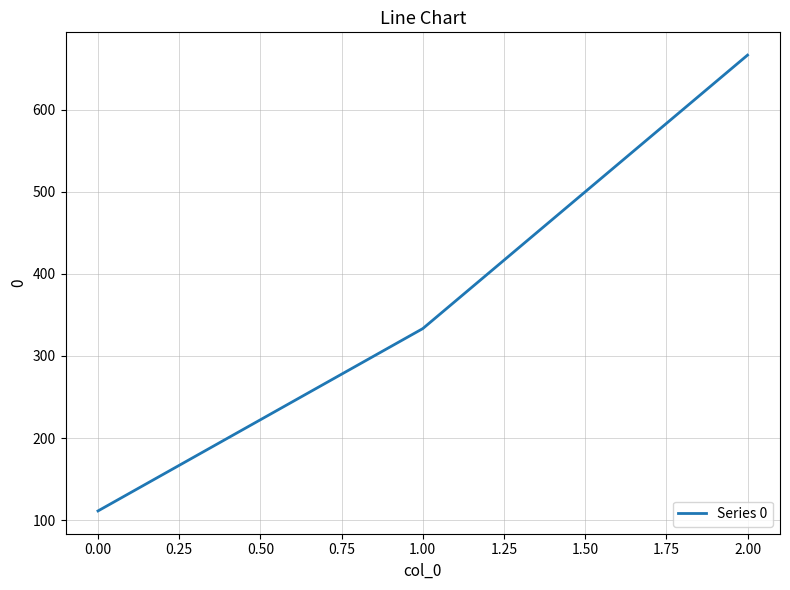

What is the difference between the maximum and second lowest values?

333.3